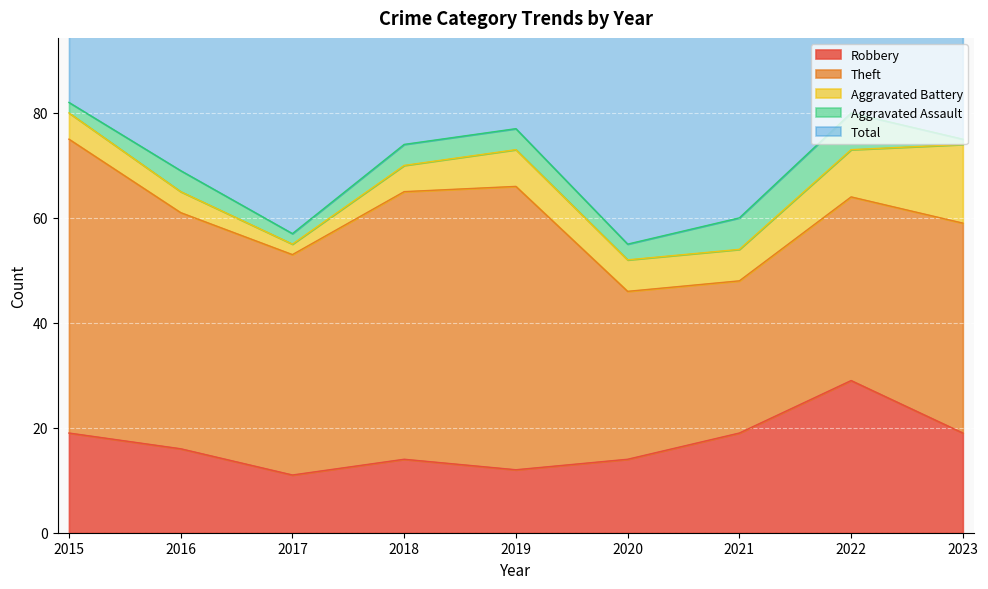

What is the value of the Aggravated Assault point at the 3rd from the left?

2